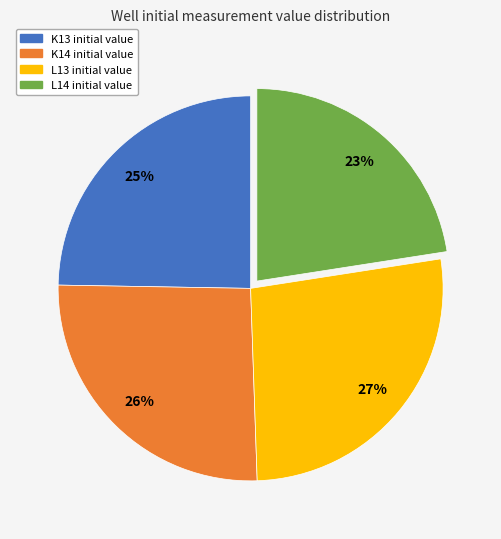

Is the sum of K14 and L13 greater than half?

Yes